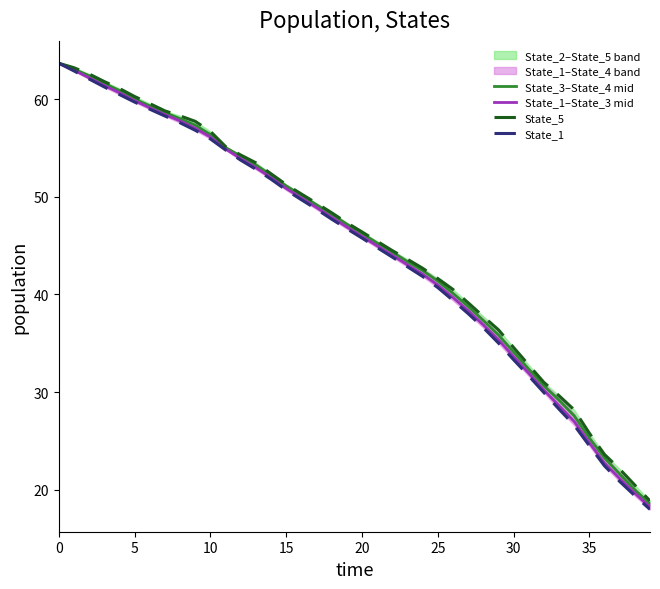

Read the State_3–State_4 mid value at 23.

43.4